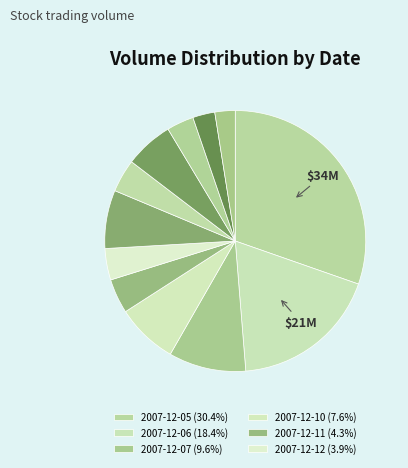

Which slice is the largest?

2007-12-05